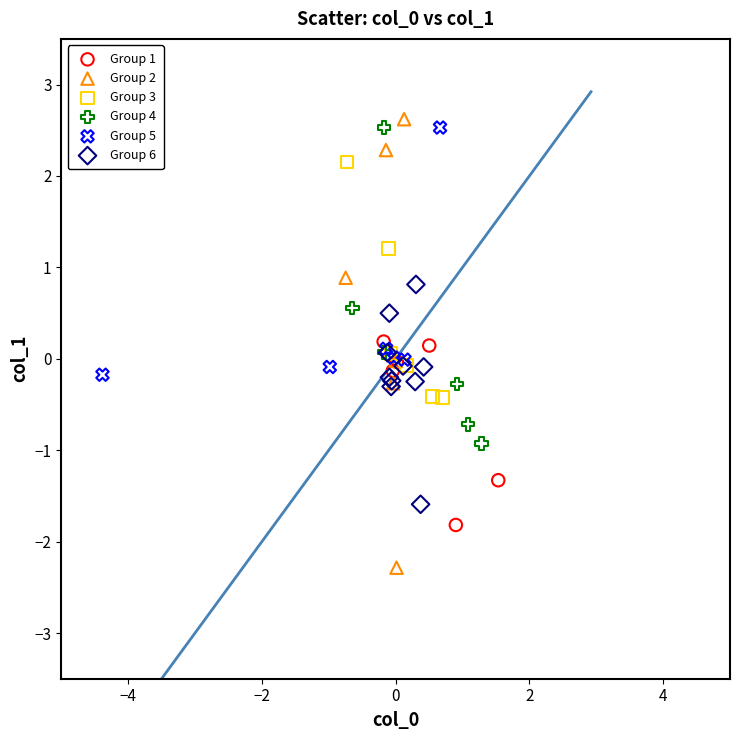

Which series has the largest Y range (max minus min)?

Group 2